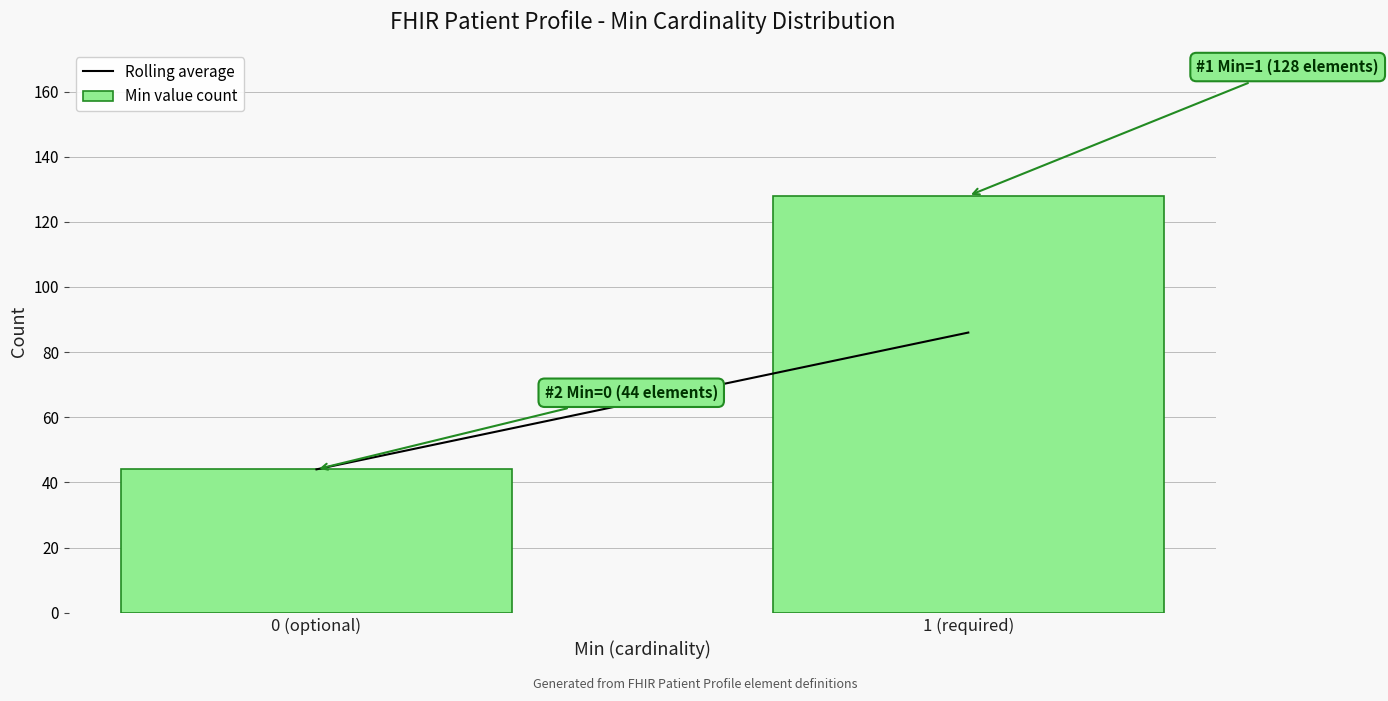

Reading right to left, transcribe all the data shown in this chart.

1 (required)=128	0 (optional)=44